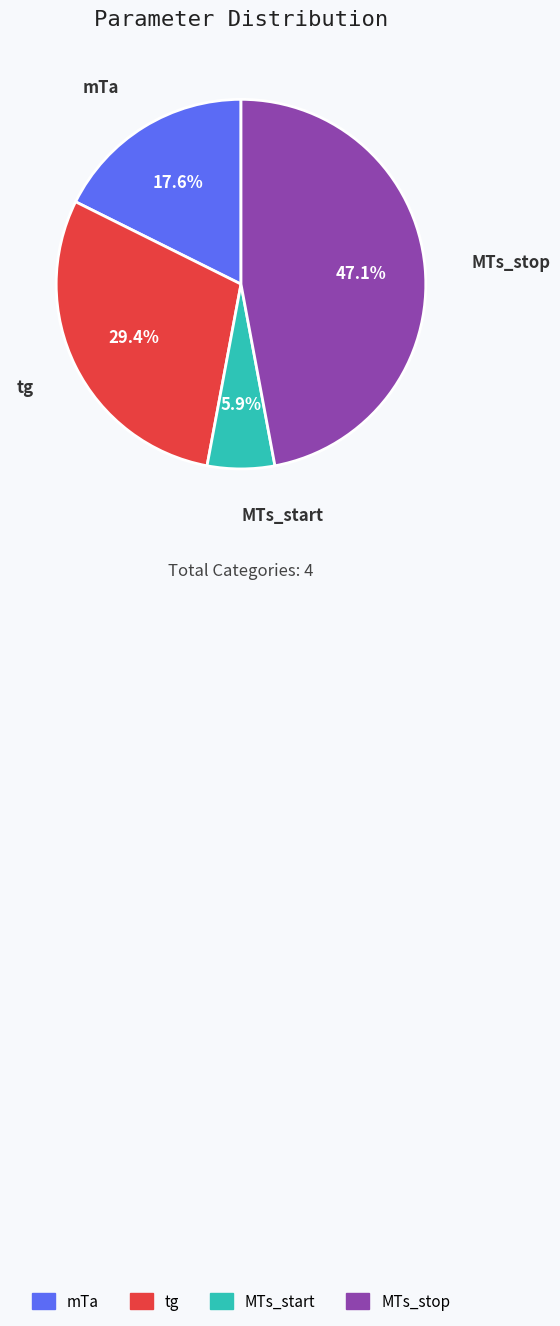

What is the smallest slice in the pie chart?

MTs_start